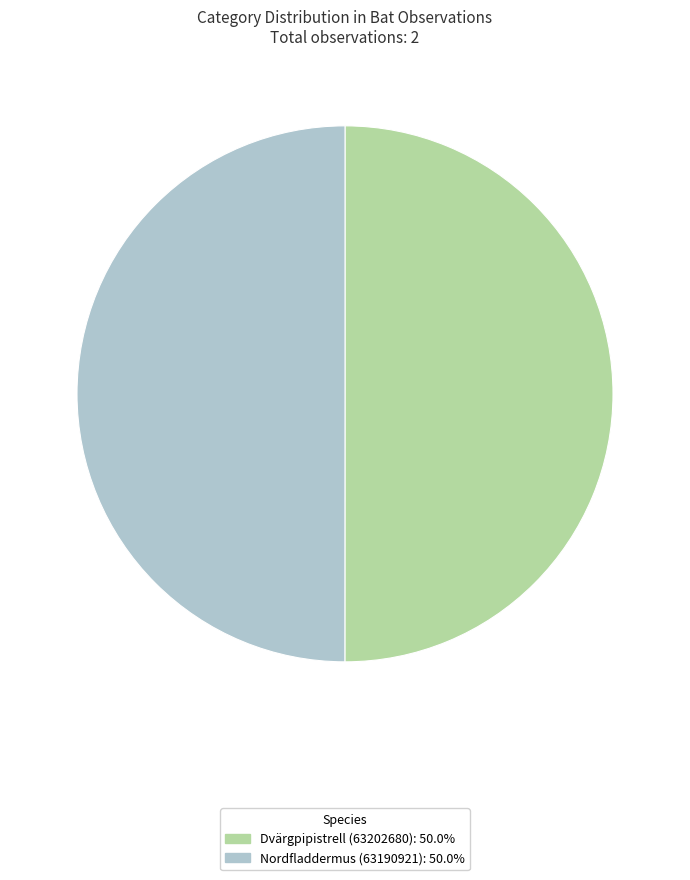

What is the ratio of the value at Nordfladdermus (63190921): 50.0% to the value at Dvärgpipistrell (63202680): 50.0%?

1.0